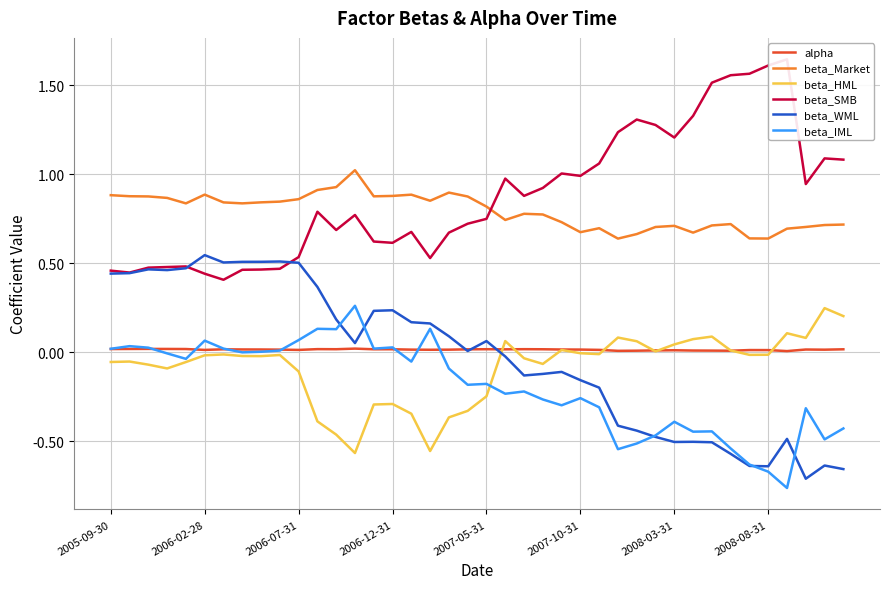

What are all the series names shown in the legend?

alpha, beta_Market, beta_HML, beta_SMB, beta_WML, beta_IML